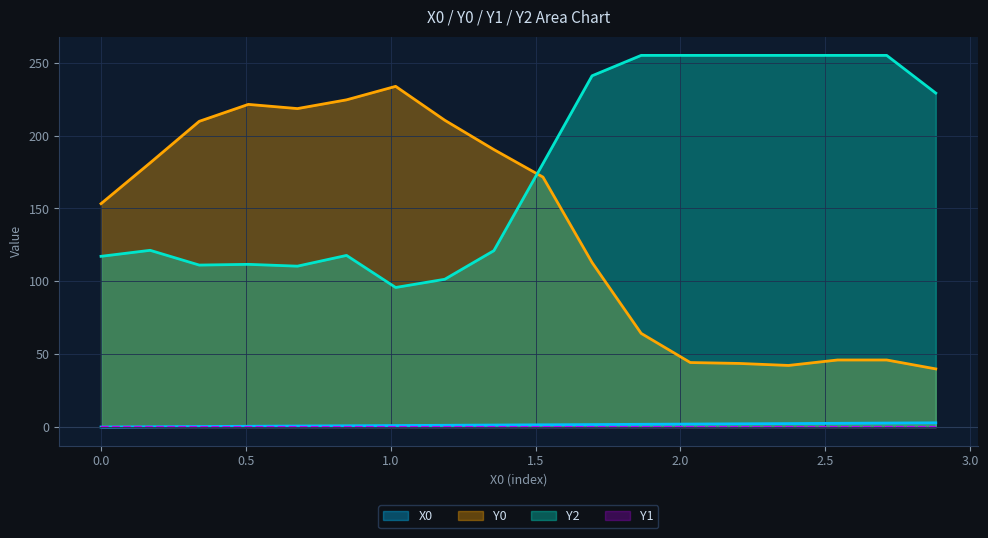

What is the value of the Y0 point at the 16th from the left?

46.0